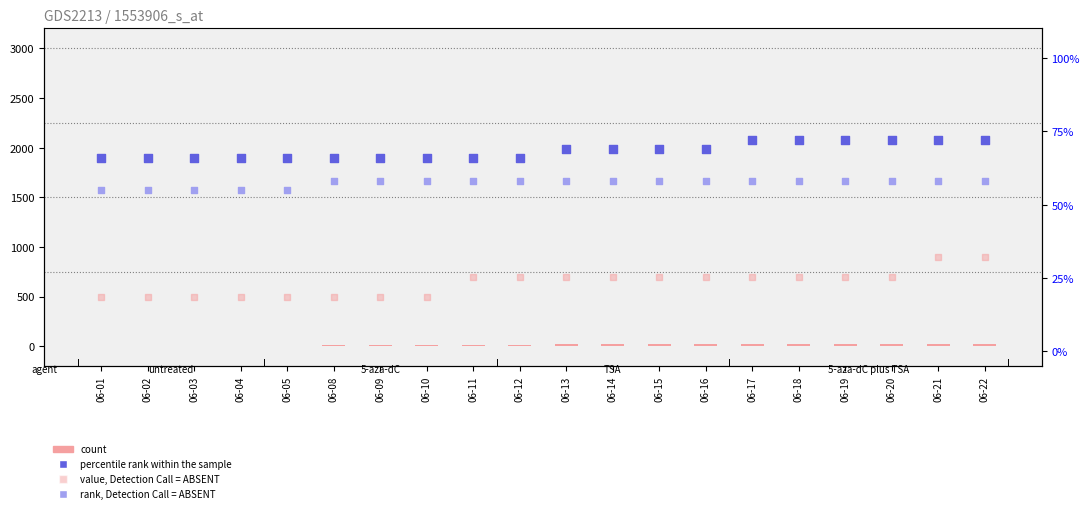

What are all the series names shown in the legend?

count, value, Detection Call = ABSENT, percentile rank within the sample, rank, Detection Call = ABSENT